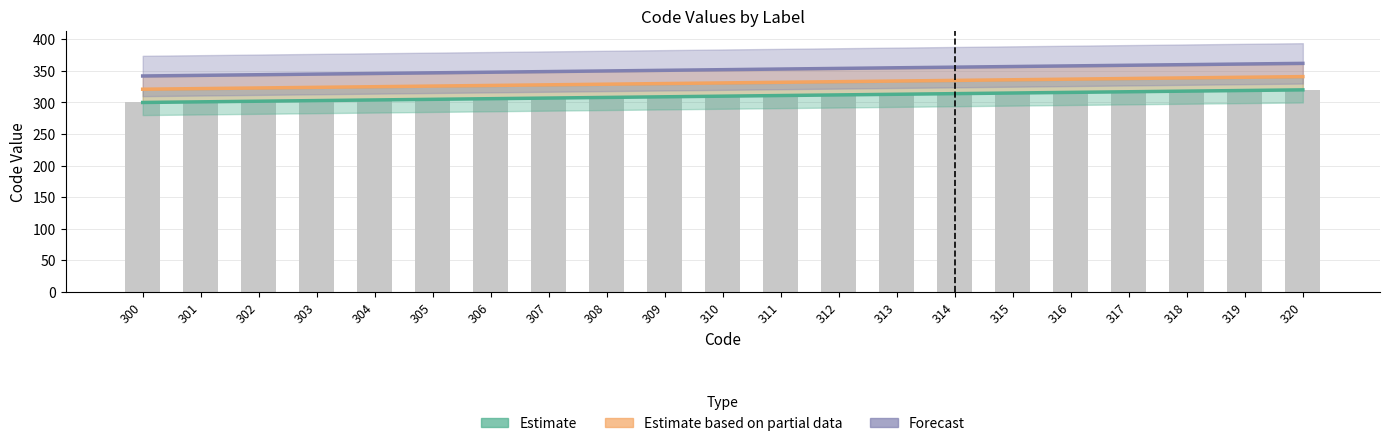

Reading left to right, list all the values displayed in this chart.

Estimate: 300=300	301=301	302=302	303=303	304=304	305=305	306=306	307=307	308=308	309=309	310=310	311=311	312=312	313=313	314=314	315=315	316=316	317=317	318=318	319=319	320=320
Estimate based on partial data: 300=321	301=322	302=323	303=324	304=325	305=326	306=327	307=328	308=329	309=330	310=331	311=332	312=333	313=334	314=335	315=336	316=337	317=338	318=339	319=340	320=341
Forecast: 300=342	301=343	302=344	303=345	304=346	305=347	306=348	307=349	308=350	309=351	310=352	311=353	312=354	313=355	314=356	315=357	316=358	317=359	318=360	319=361	320=362